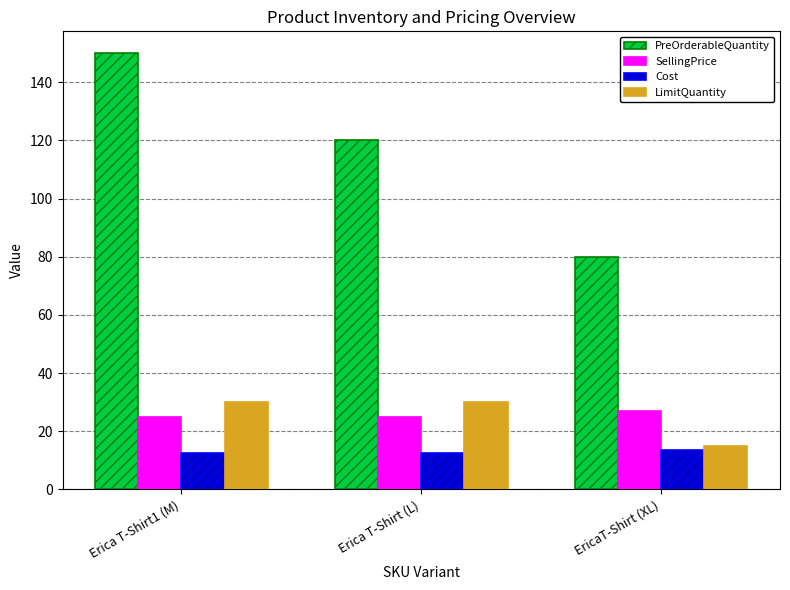

Which category has the highest value in the SellingPrice series?

EricaT-Shirt (XL)